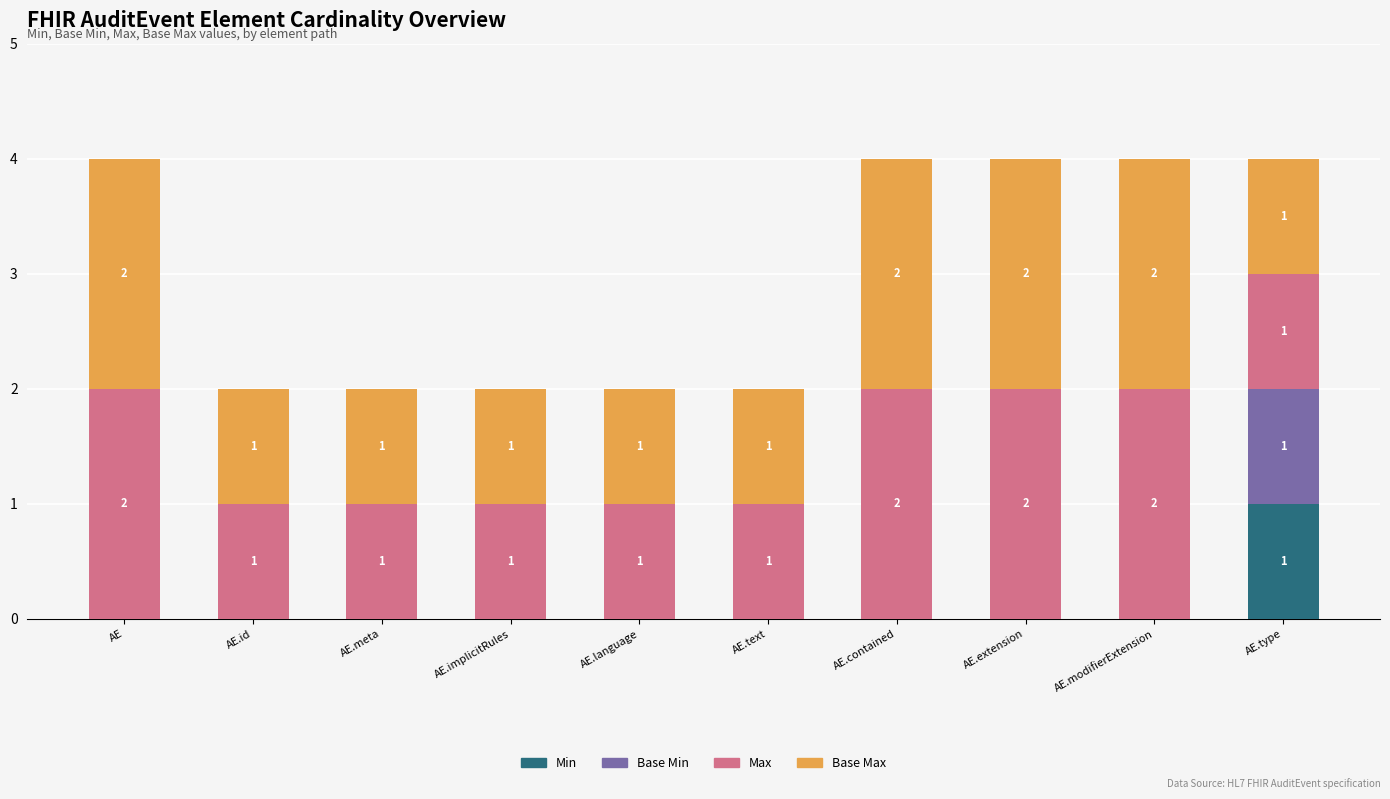

The value of Min at AE is 0. True or false?

True